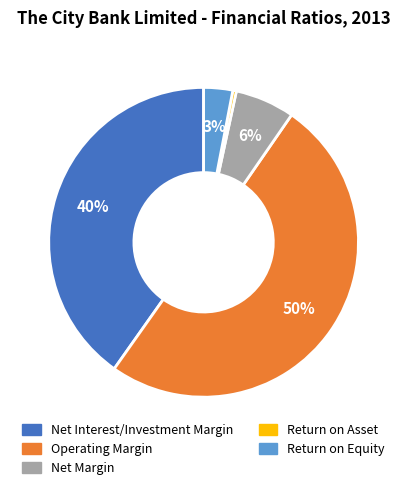

To the nearest percent, what percentage of the pie is Return on Equity?

3%